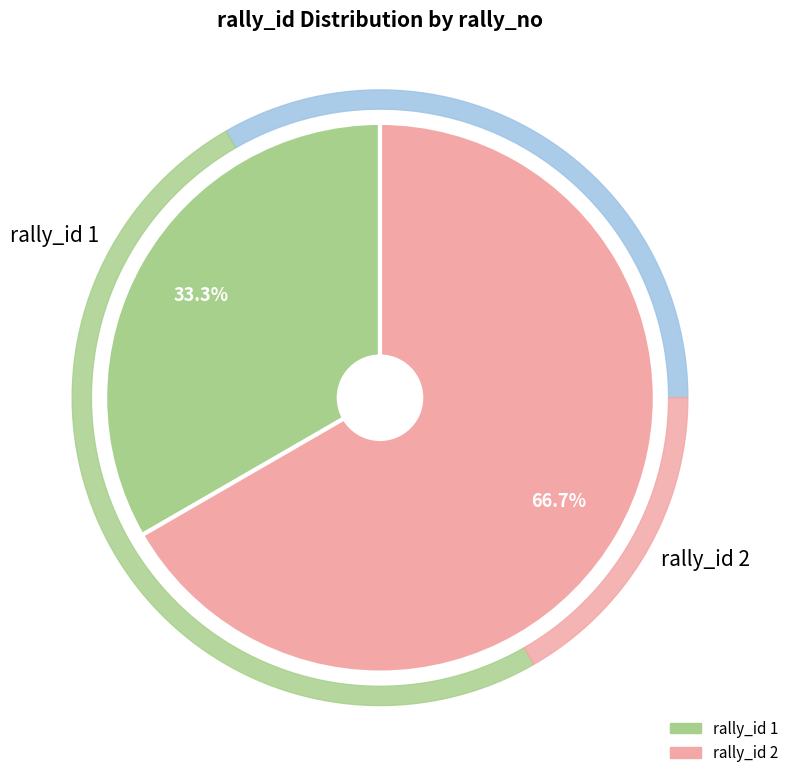

Between 1 and 2, which is larger?

2